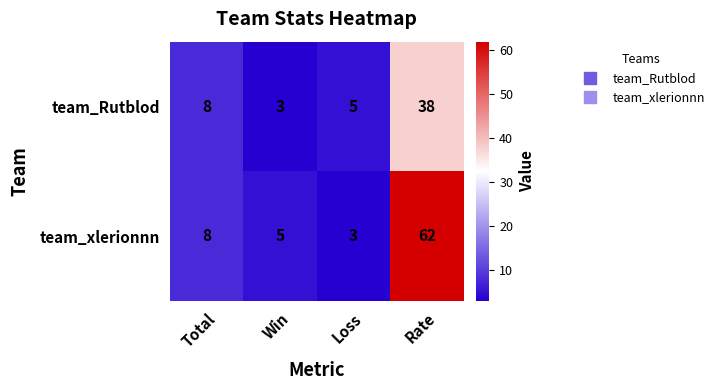

Reading left to right, list all the values displayed in this chart.

team_Rutblod: 8	3	5	38
team_xlerionnn: 8	5	3	62